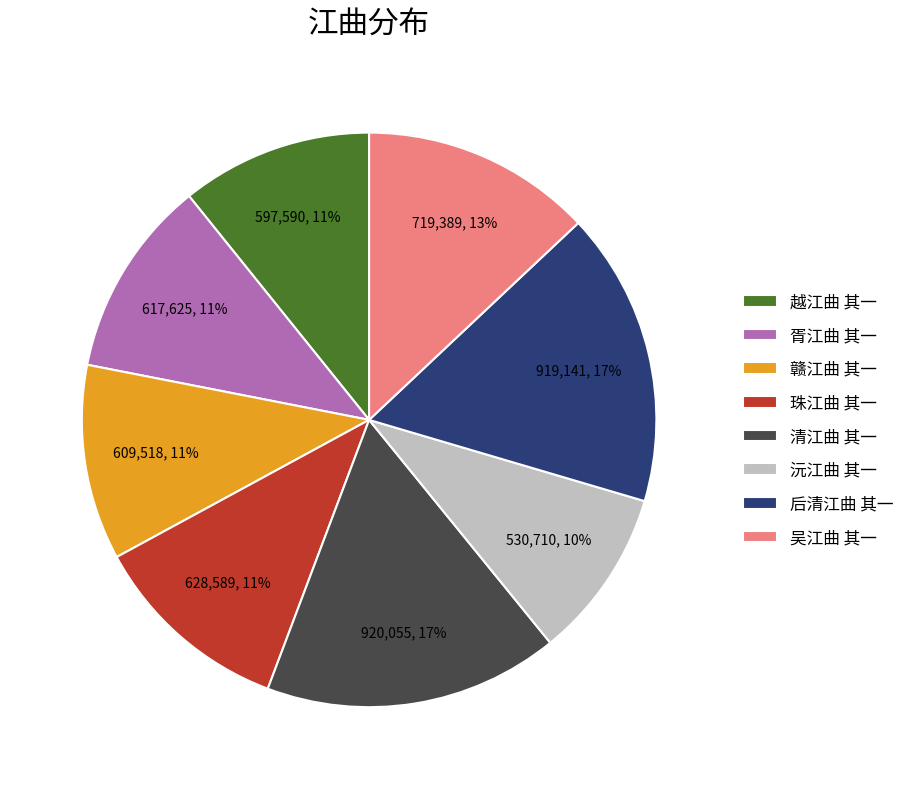

Which has a higher value, 沅江曲 其一 or 胥江曲 其一?

胥江曲 其一